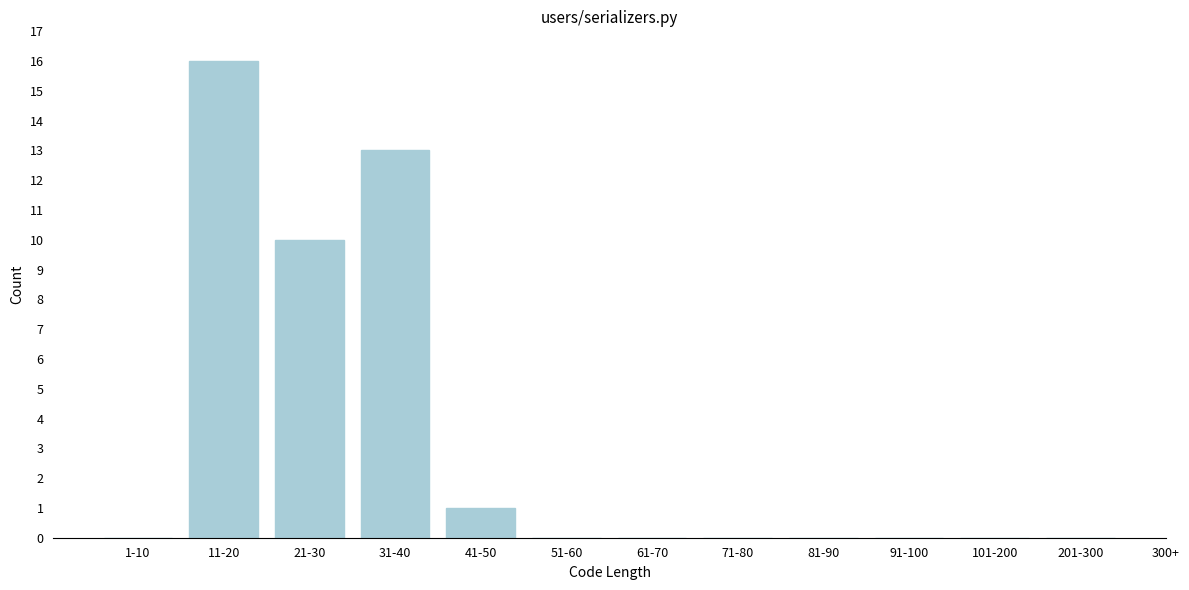

Reading left to right, extract all data points from this chart.

1-10=0	11-20=16	21-30=10	31-40=13	41-50=1	51-60=0	61-70=0	71-80=0	81-90=0	91-100=0	101-200=0	201-300=0